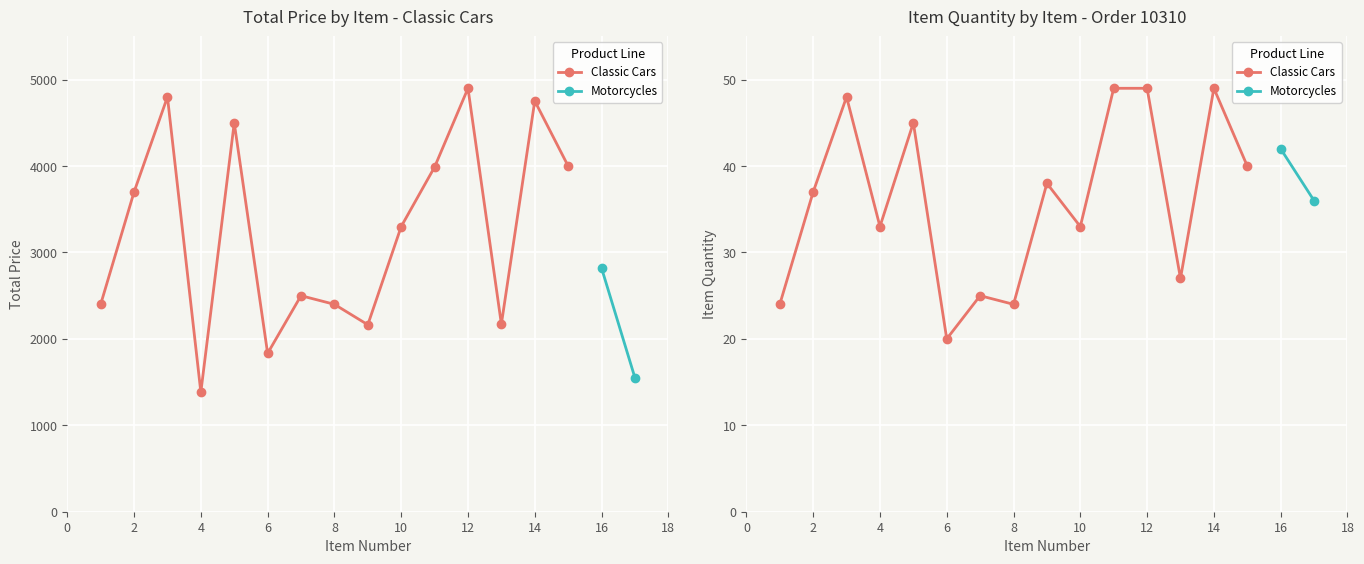

What is the sum of all values?

48792.5